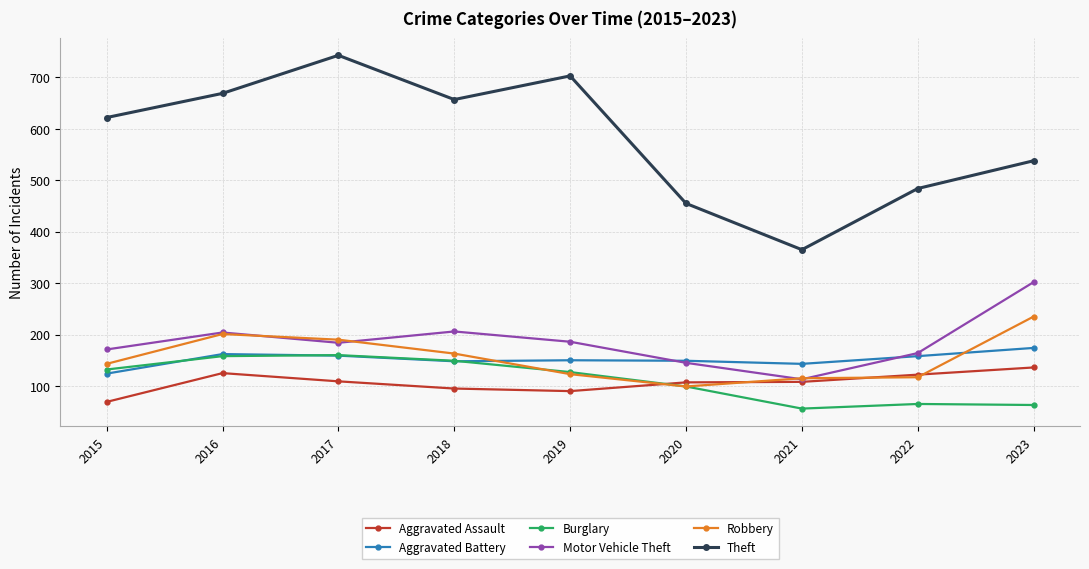

How many categories are shown in the chart?

9